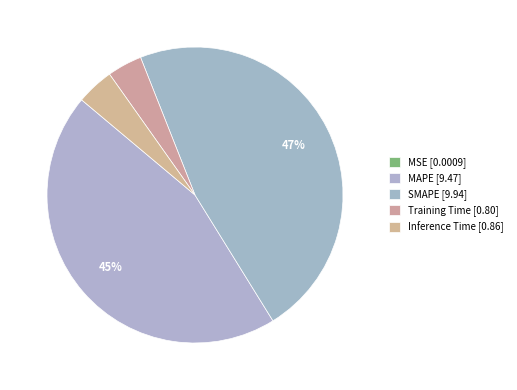

Which slice is the largest?

SMAPE